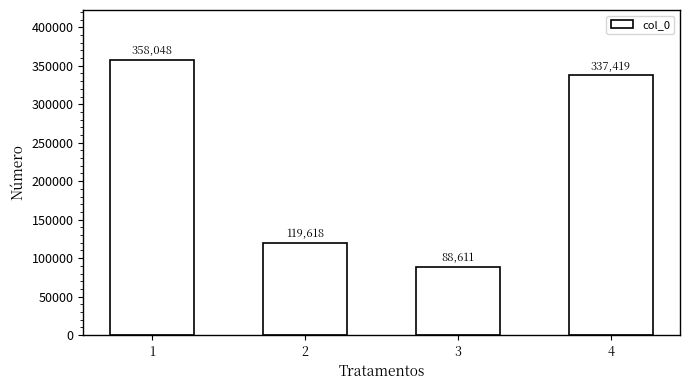

What is the value of the 4th bar from the left?

337419